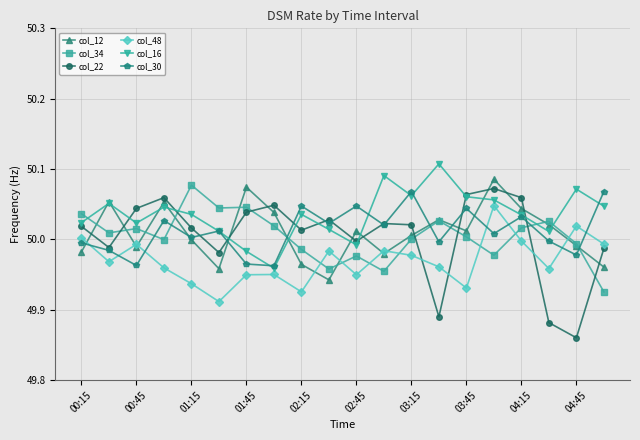

What are all the series names shown in the legend?

col_12, col_34, col_22, col_48, col_16, col_30